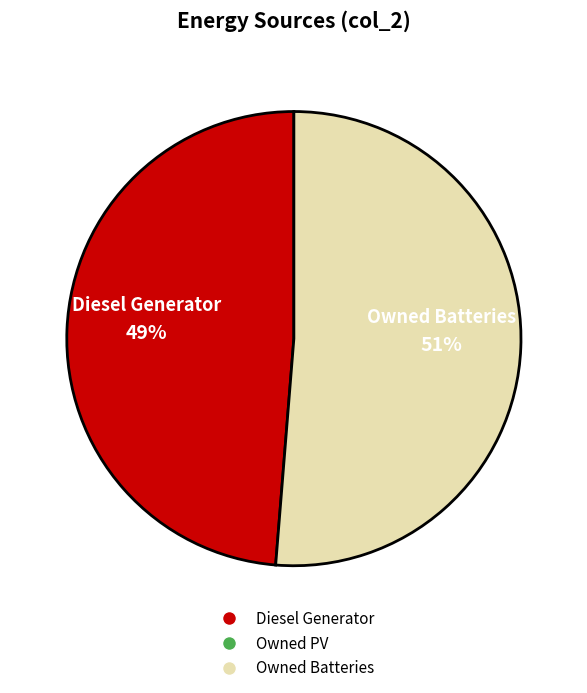

Is there any slice that represents more than half of the pie?

Yes